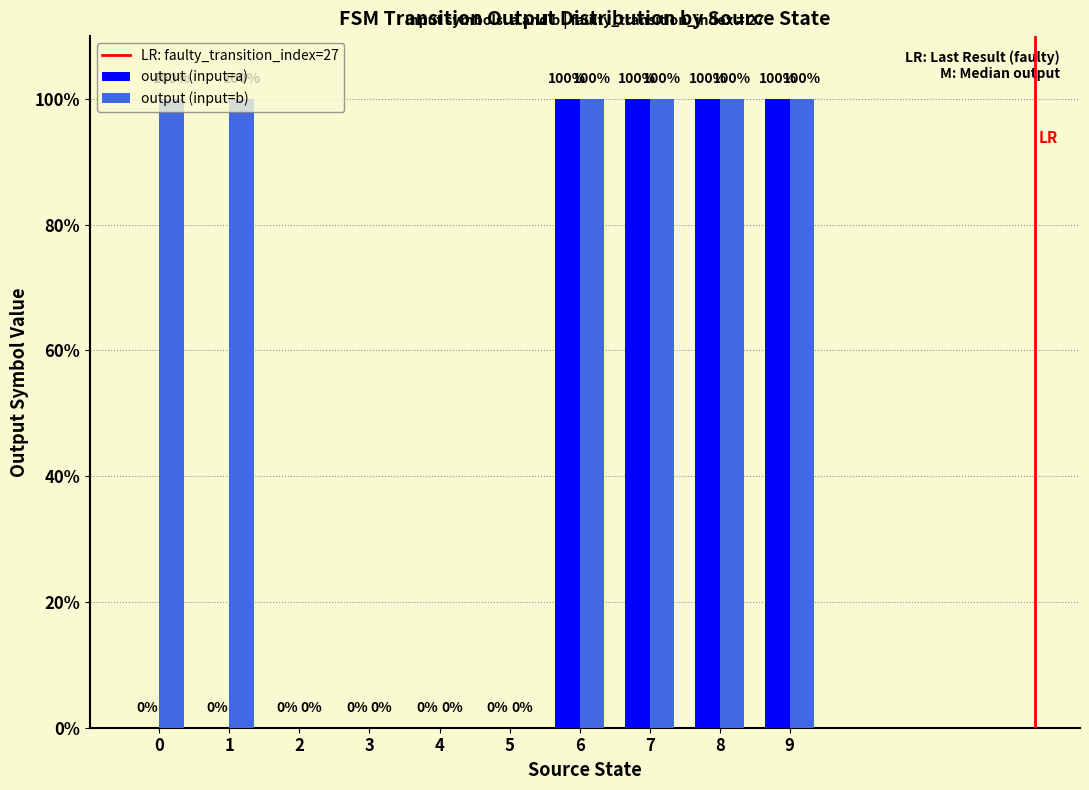

Reading left to right, list all the values displayed in this chart.

0=0	1=1	2=0	3=1	4=0	5=0	6=0	7=0	8=0	9=0	10=0	11=0	12=1	13=1	14=1	15=1	16=1	17=1	18=1	19=1